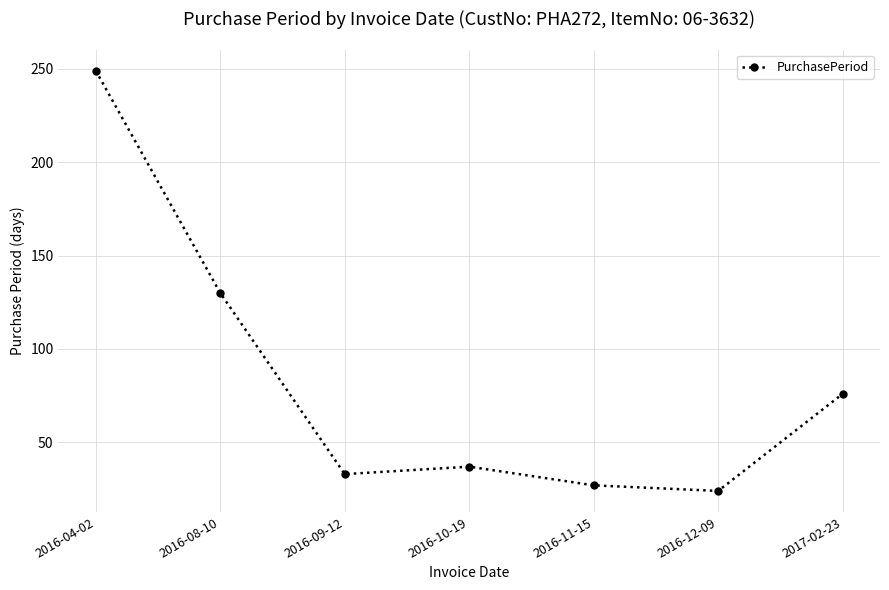

How many lines are shown in the chart?

1